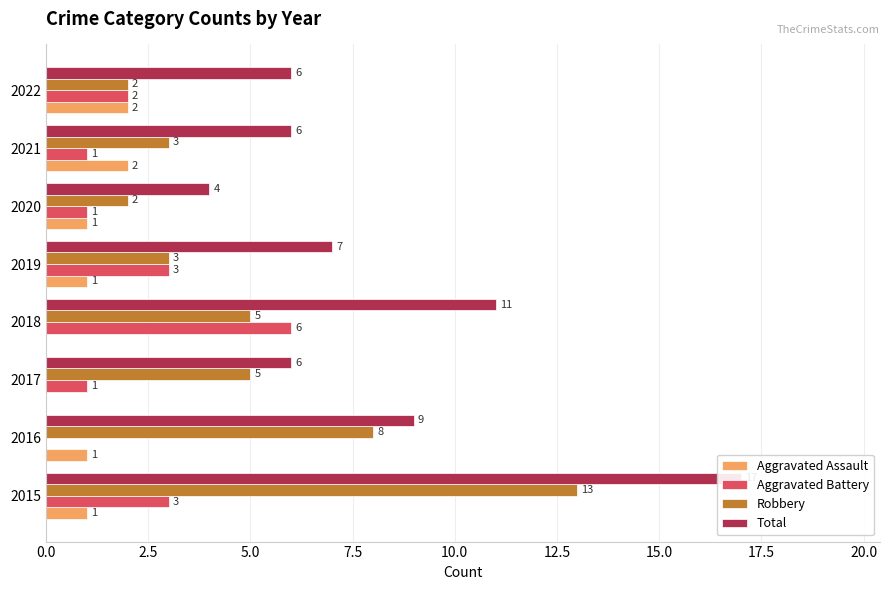

Count the Aggravated Assault values in the range 1 to 2.

6